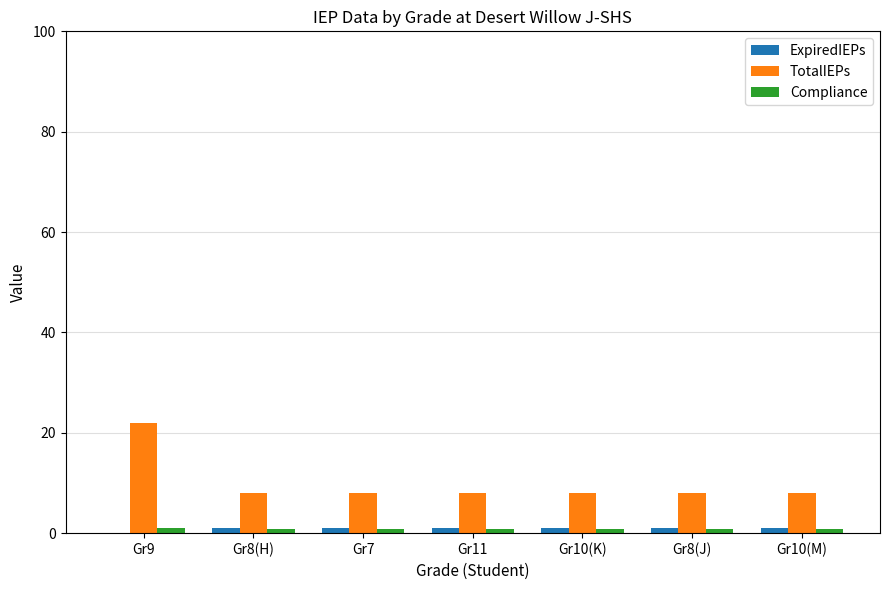

Is the value of TotalIEPs at Gr10(K) greater than the value of ExpiredIEPs at Gr10(M)?

Yes